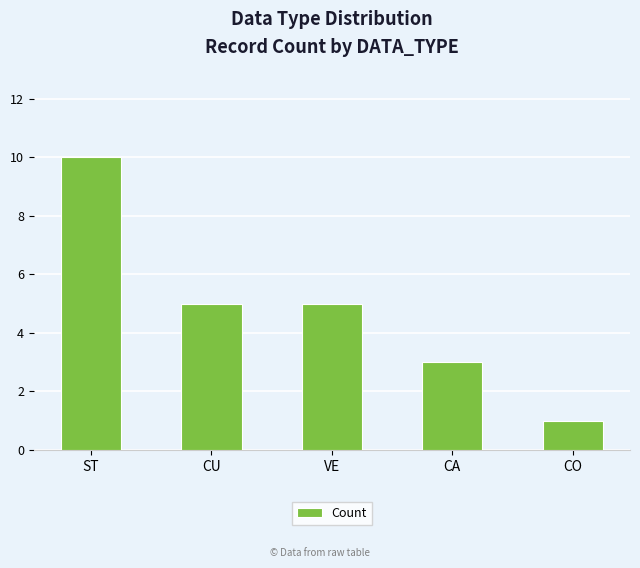

Which category has the highest value across all series?

ST